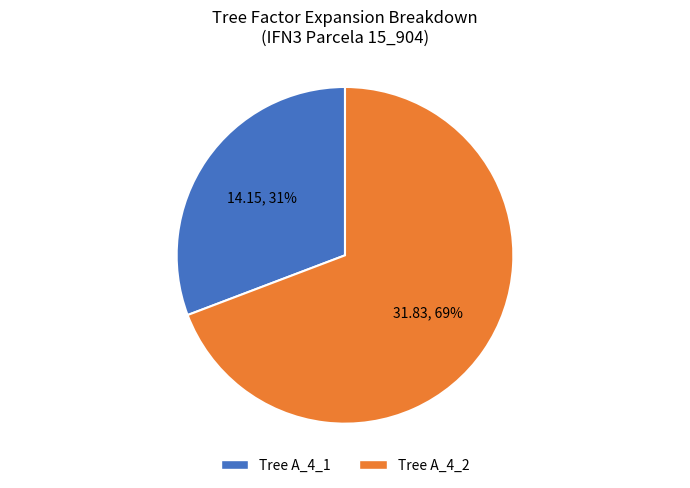

Which slice is the largest?

Tree A_4_2